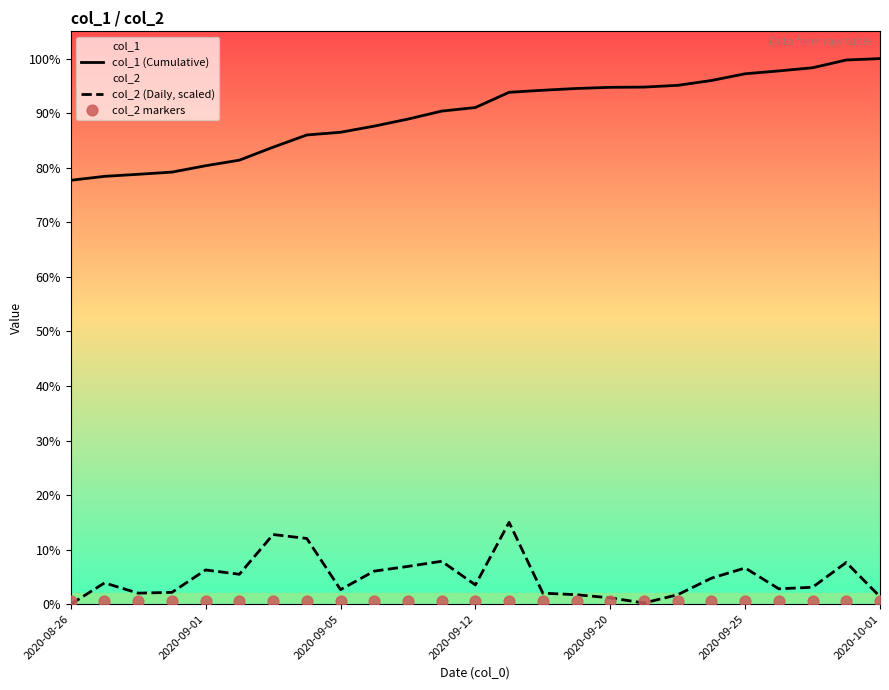

At which category is the sum across all series the highest?

13